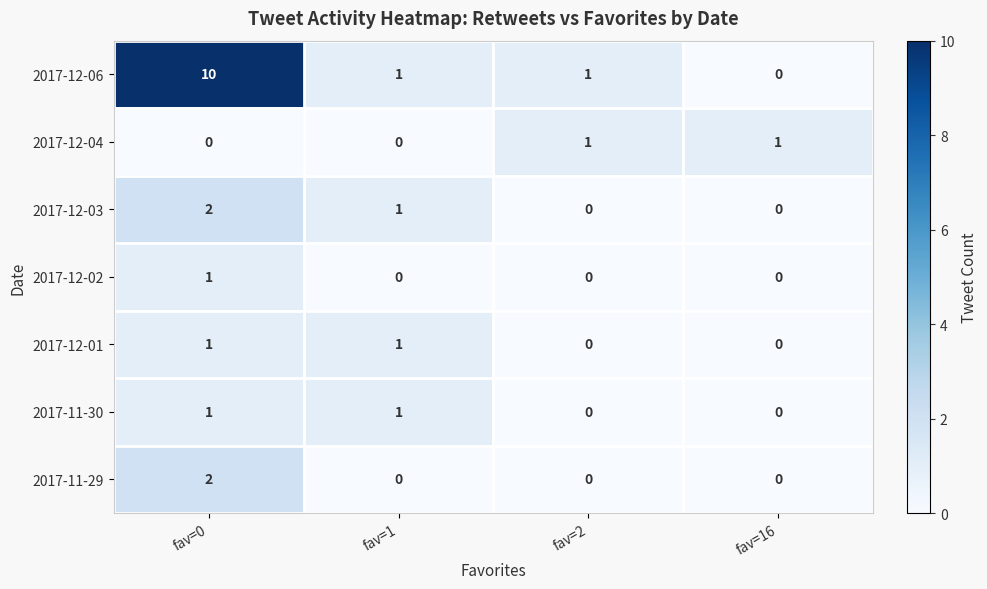

The value of 2017-12-06 at fav=0 is 15. True or false?

False